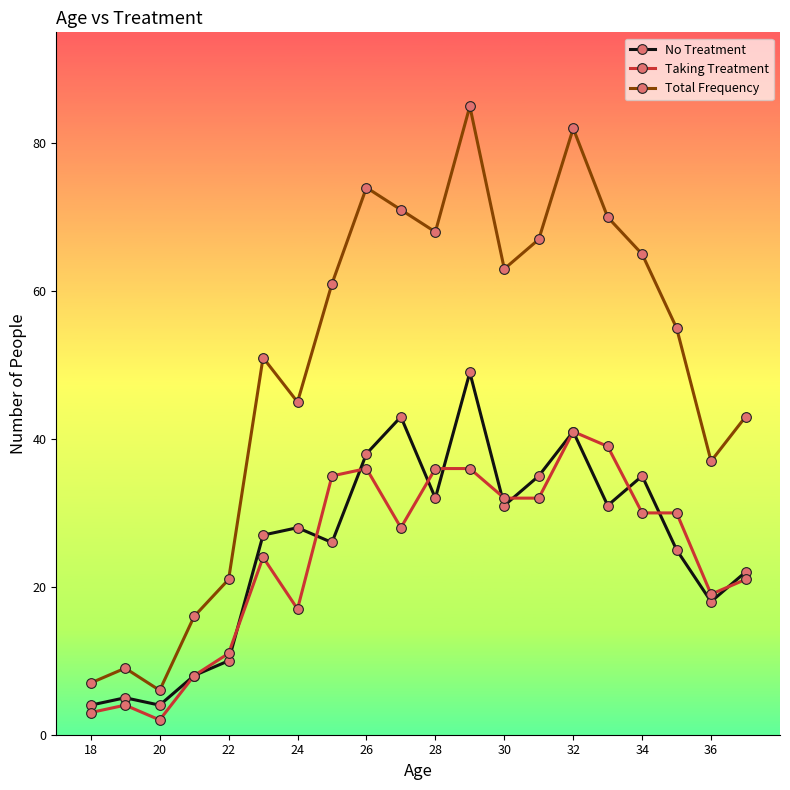

Rank the series by their maximum value, from highest to lowest.

Total Frequency, No Treatment, Taking Treatment